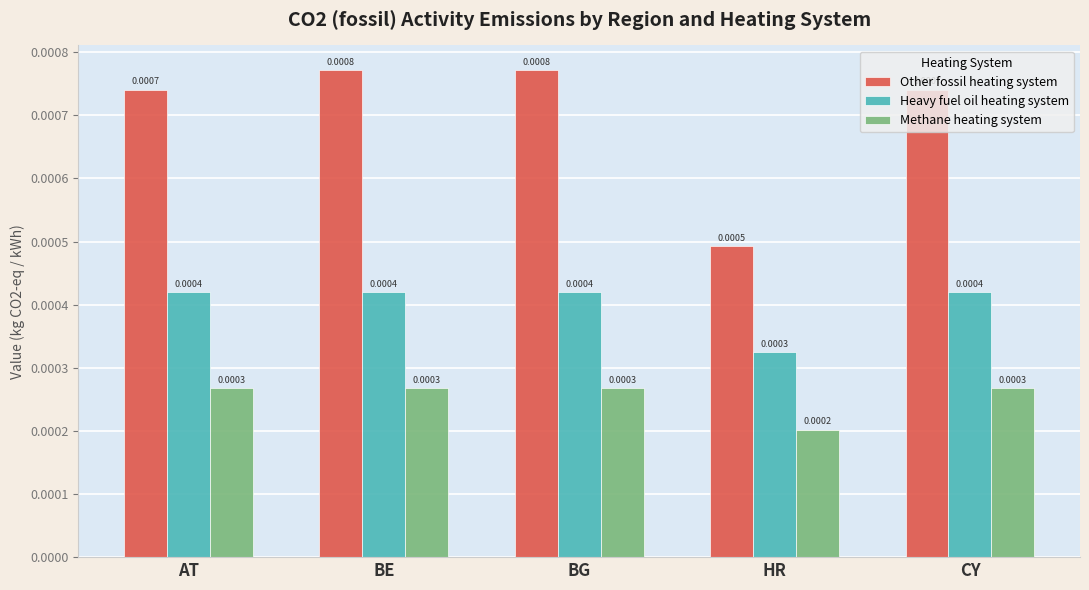

What is the label of the 5th bar from the left?

CY